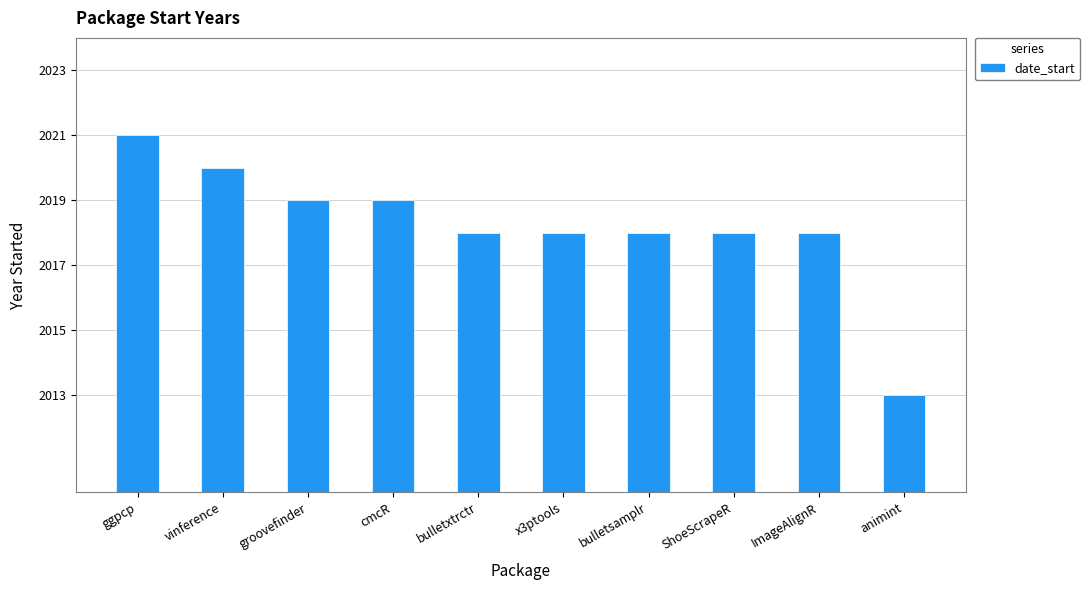

Reading left to right, transcribe all the data shown in this chart.

ggpcp=2021	vinference=2020	groovefinder=2019	cmcR=2019	bulletxtrctr=2018	x3ptools=2018	bulletsamplr=2018	ShoeScrapeR=2018	ImageAlignR=2018	animint=2013